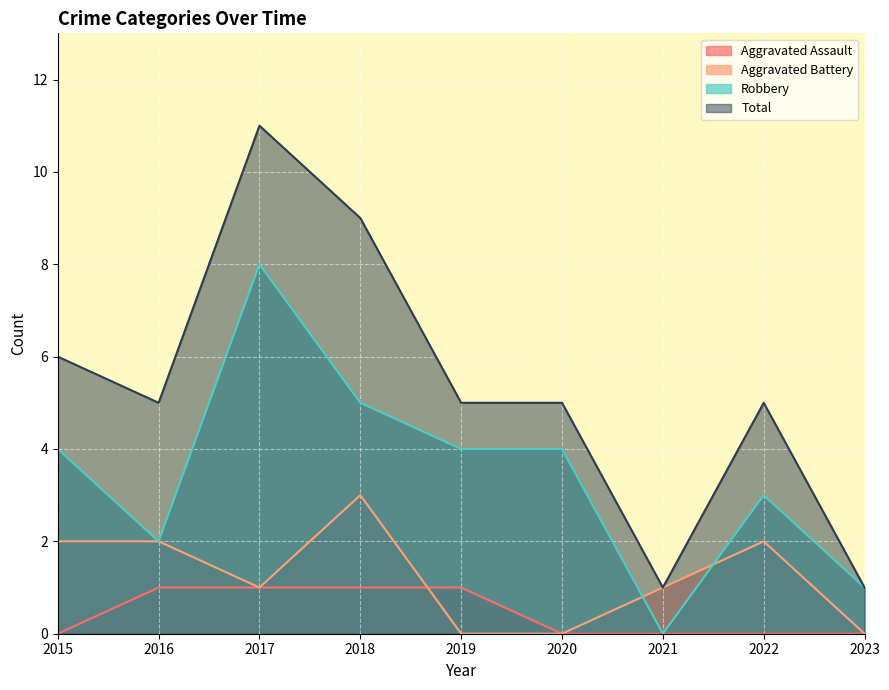

Is the value of Aggravated Assault at 2018 greater than the value of Robbery at 2022?

No